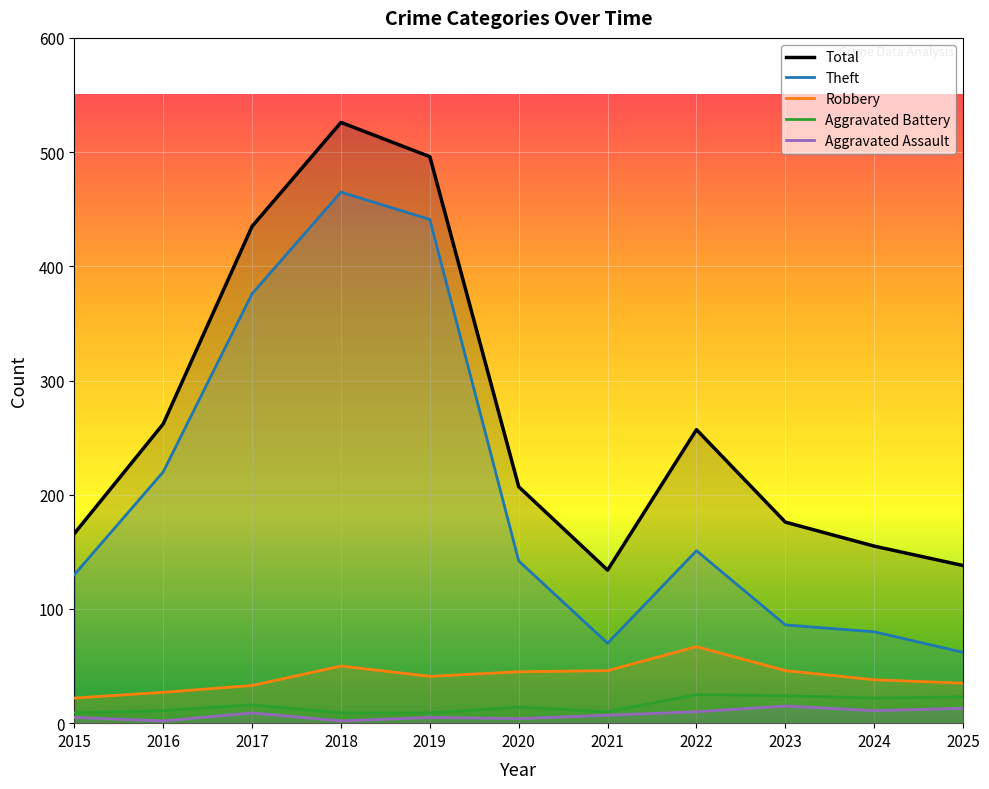

Is this an area chart (filled region under the line)?

No